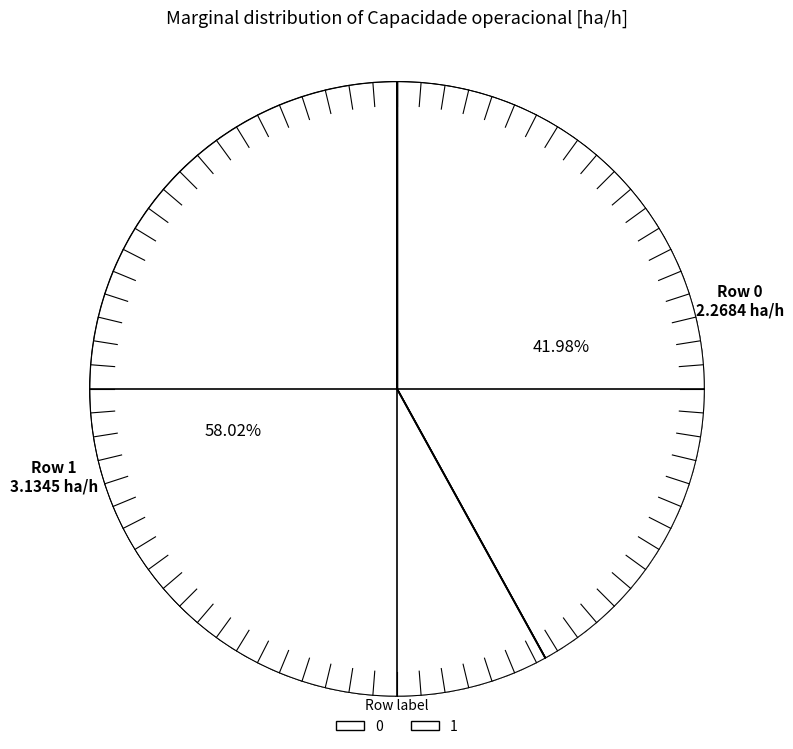

Approximately how many times larger is the value at 1 compared to 0?

1.4